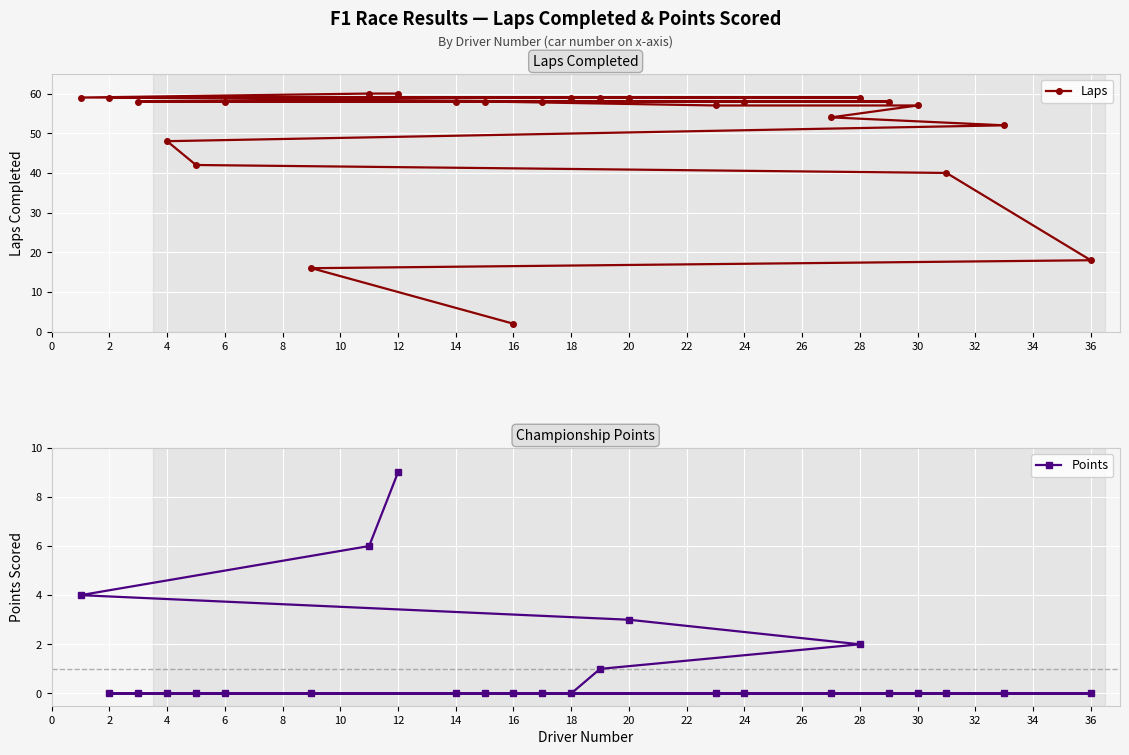

Rank the series by their maximum value, from lowest to highest.

Points, Laps